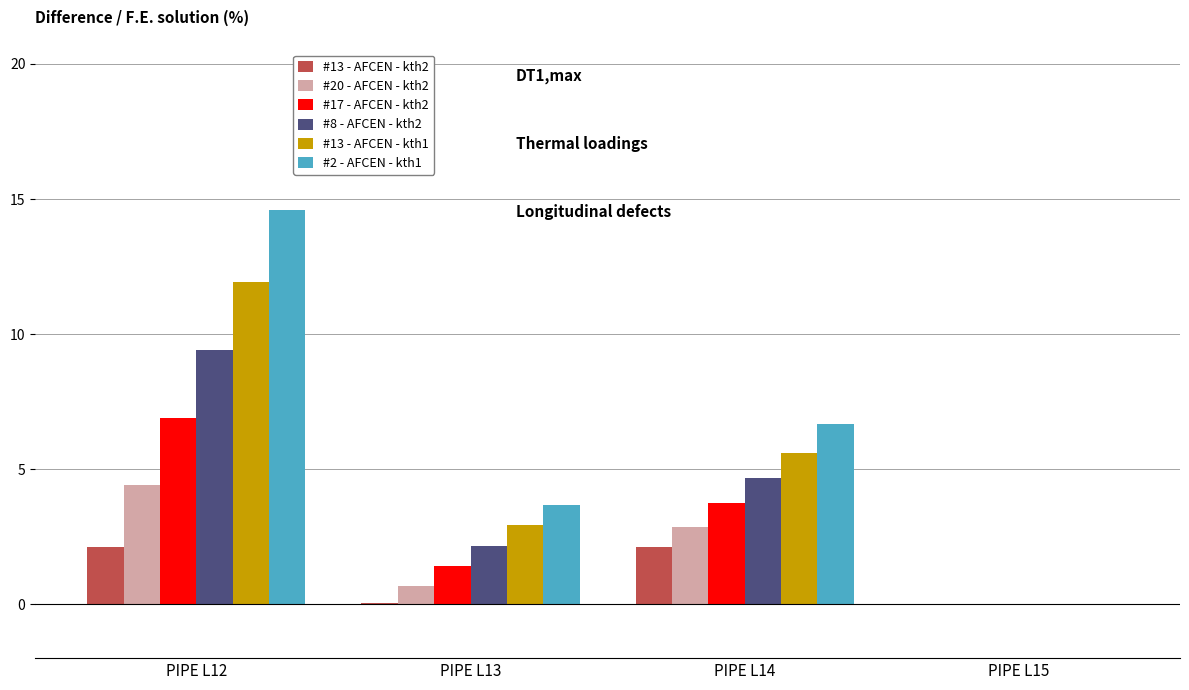

What is the maximum value shown in the chart?

14.6